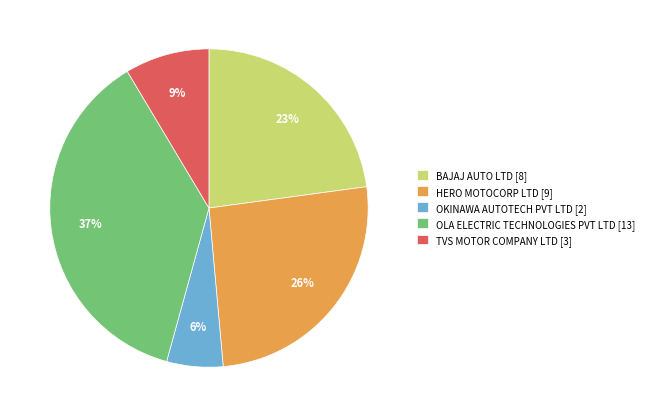

Between BAJAJ AUTO LTD and TVS MOTOR COMPANY LTD, which is larger?

BAJAJ AUTO LTD